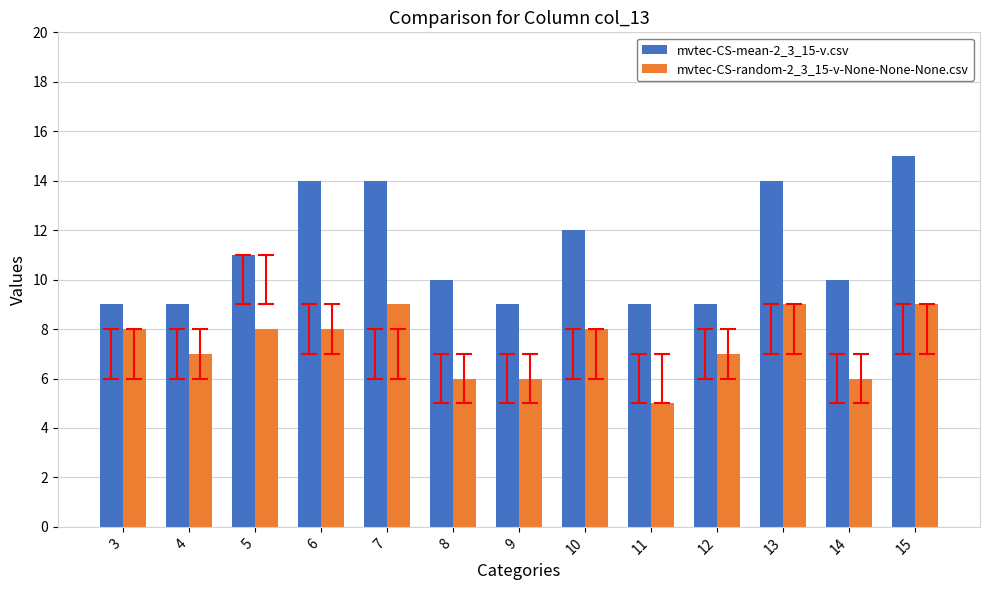

What are all the series names shown in the legend?

mvtec-CS-mean-2_3_15-v.csv, mvtec-CS-random-2_3_15-v-None-None-None.csv